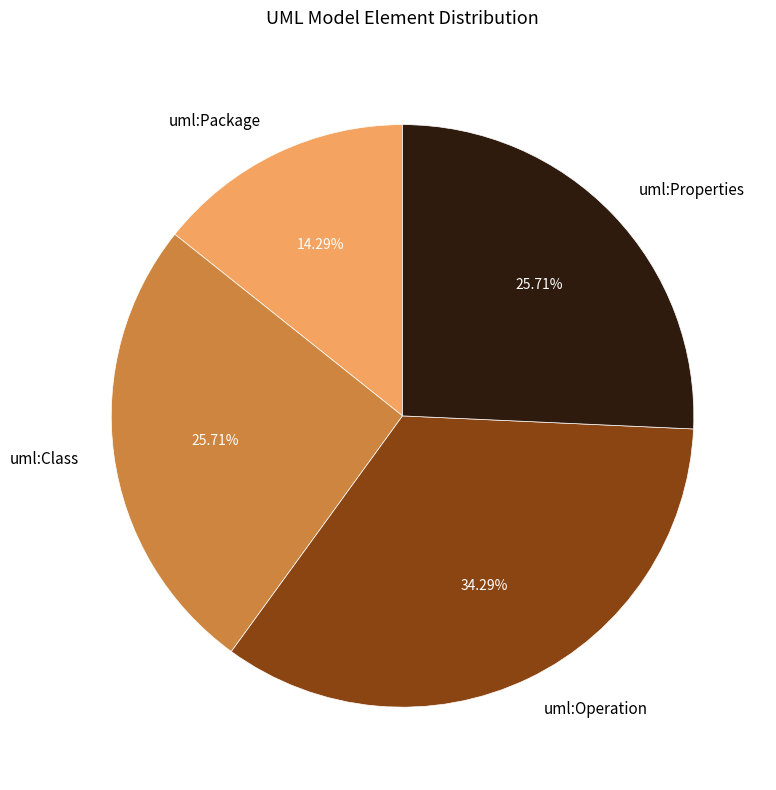

The uml:Class slice represents 36% of the pie. True or false?

False